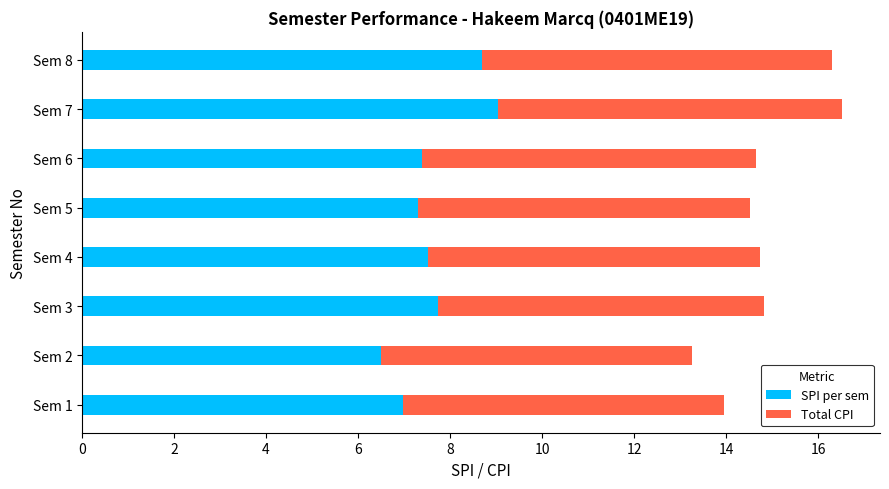

What is the difference between the second highest and minimum values in the SPI per sem series?

2.2